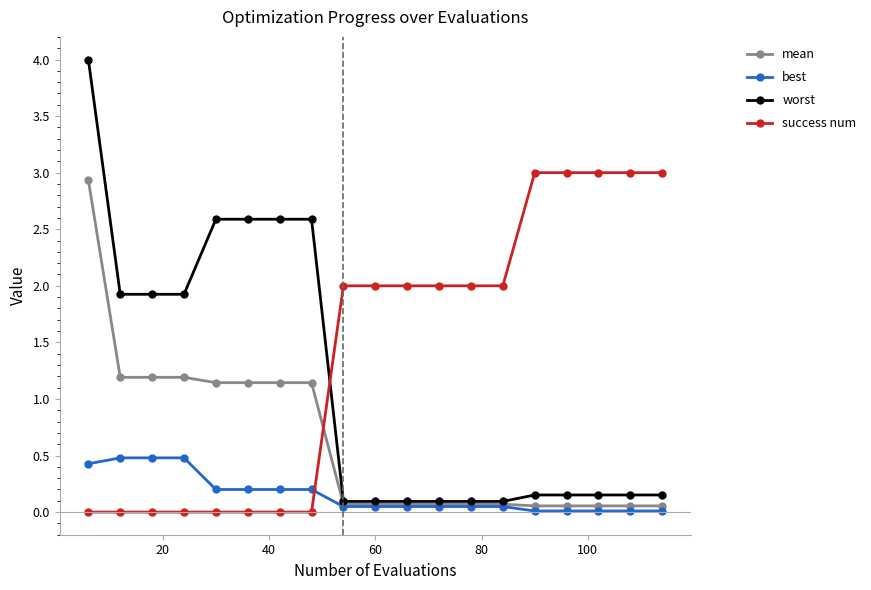

List the series in order of their overall mean, highest first.

success num, worst, mean, best